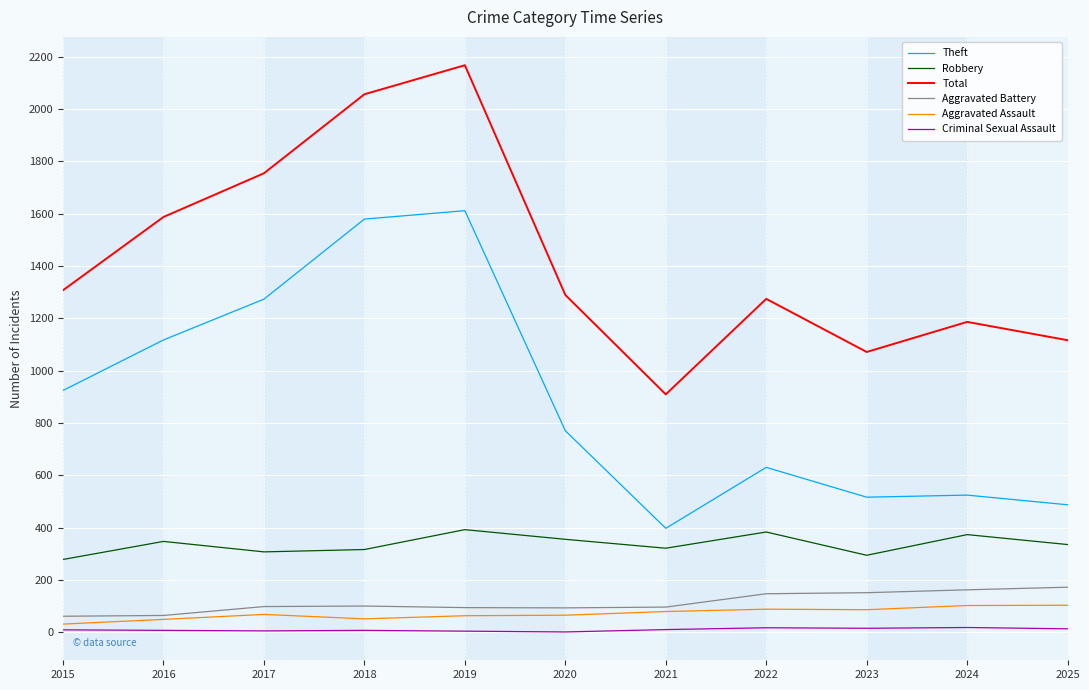

How many values in the Theft series are below 770?

5